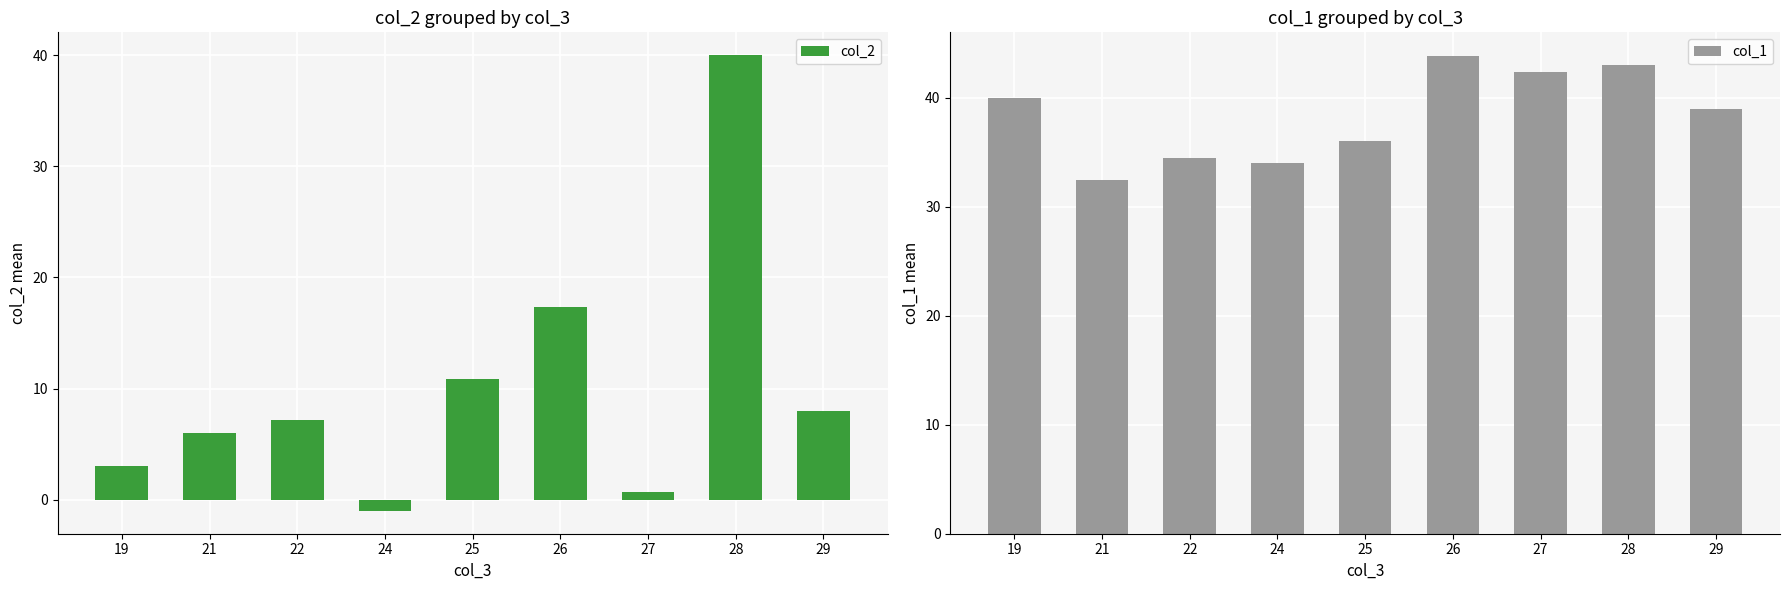

What is the total value across all series at 24?

33.0